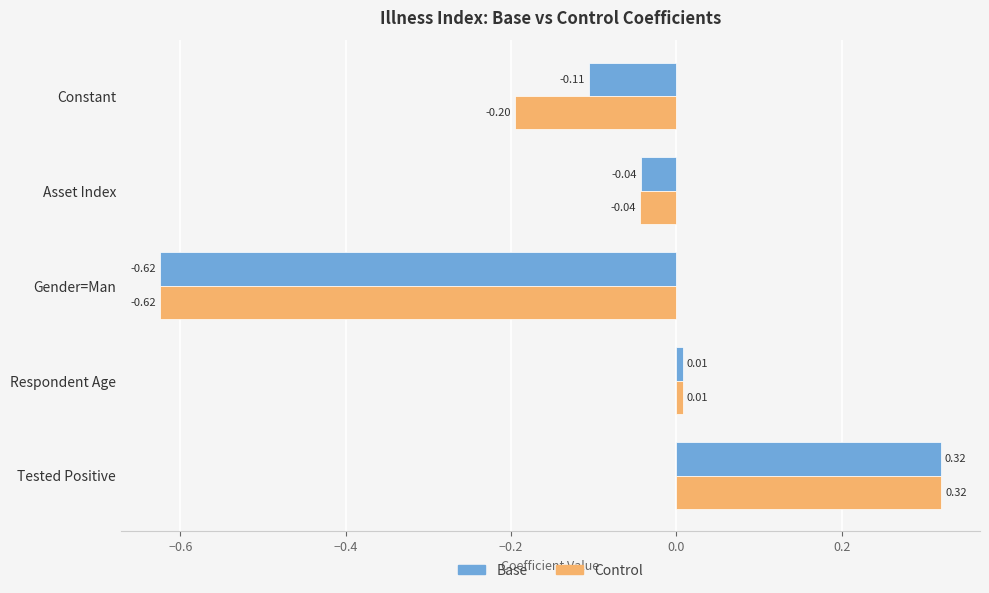

At which label does Control reach its minimum?

Gender=Man